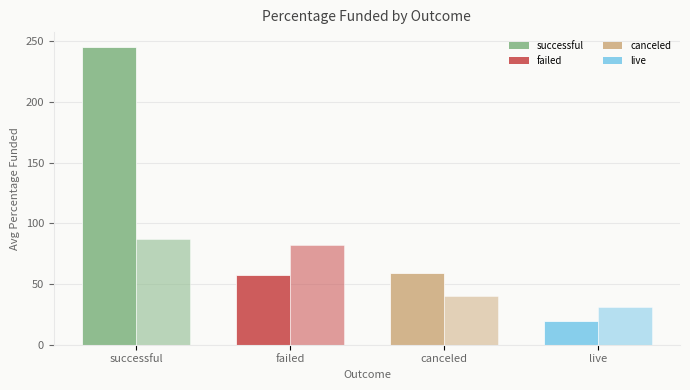

Reading left to right, extract all data points from this chart.

Avg % Funded: successful=245.1	failed=57.3	canceled=58.8	live=19.9
Avg Donations: successful=87.5	failed=82.3	canceled=40.1	live=31.0